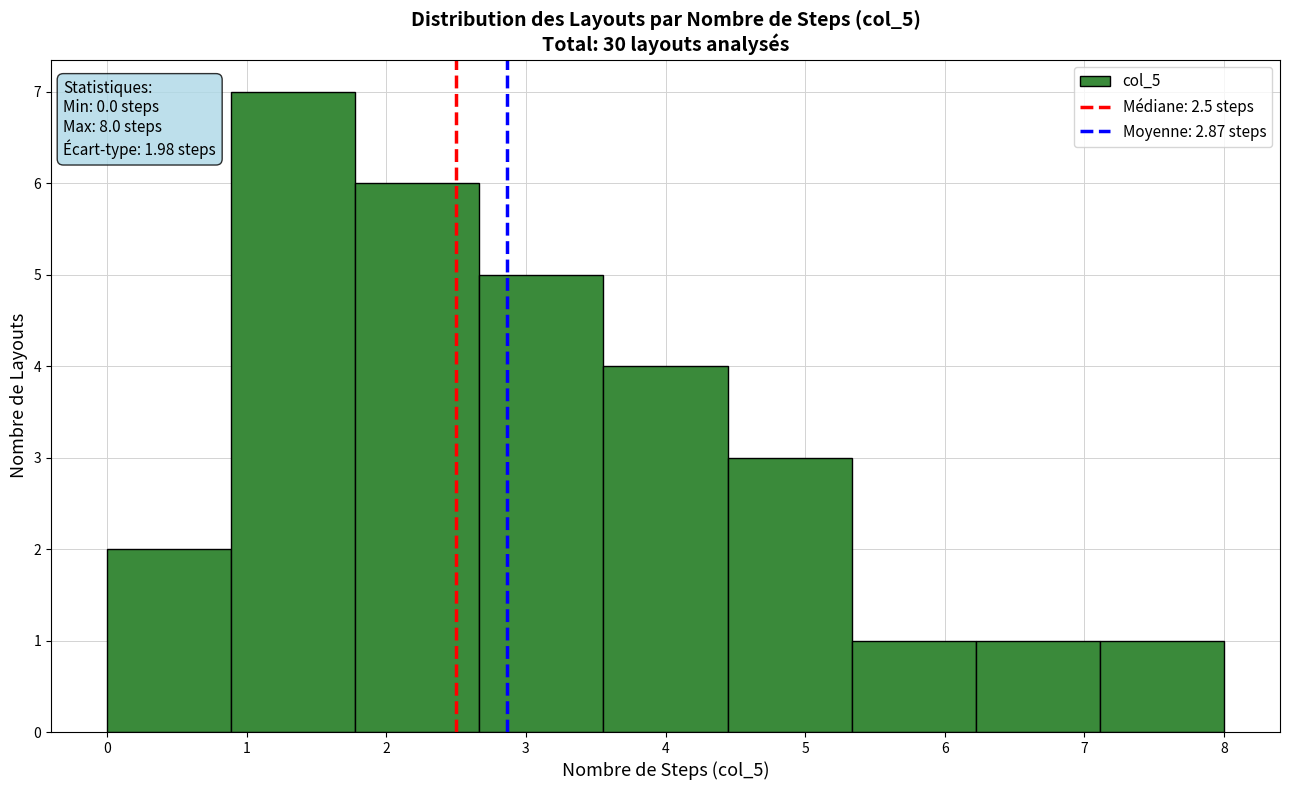

Over which range of the x-axis is the bar tallest?

0.9 to 1.8